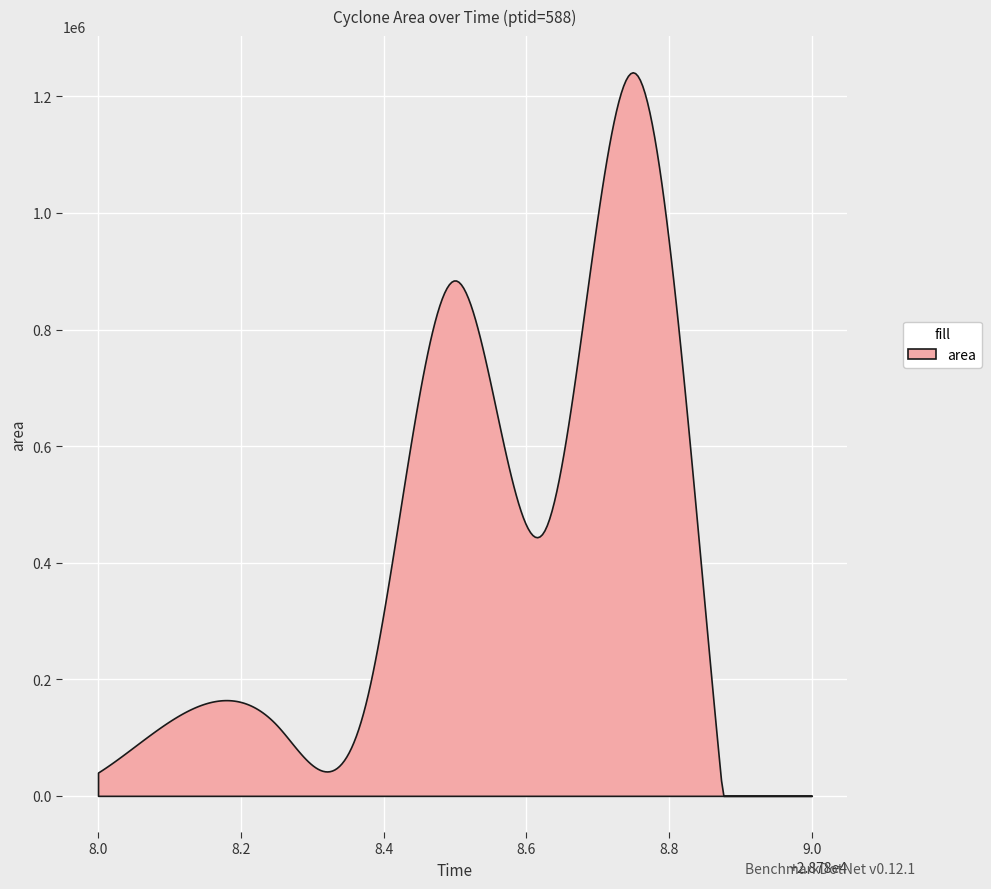

List the labels in order of value, largest first.

28788.75, 28788.5, 28788.625, 28788.375, 28788.125, 28788.25, 28788.0, 28788.875, 28789.0